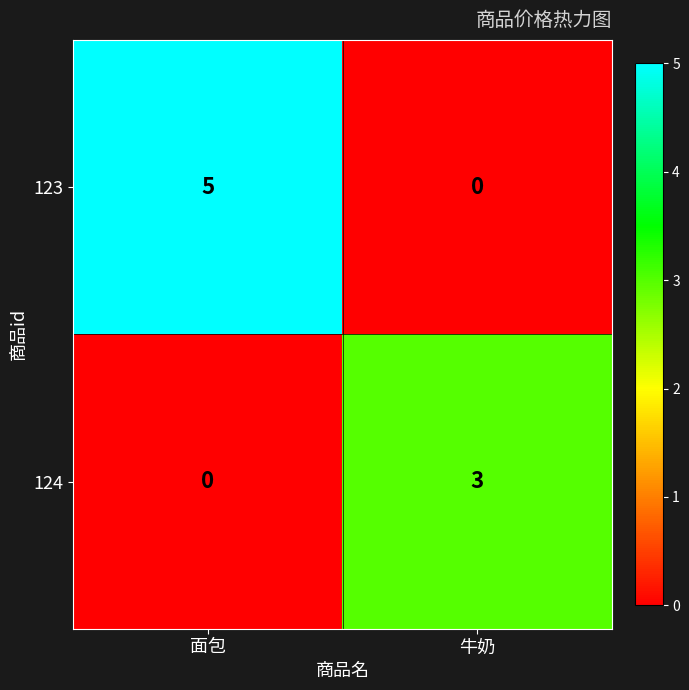

Which category has the highest value across all series?

面包